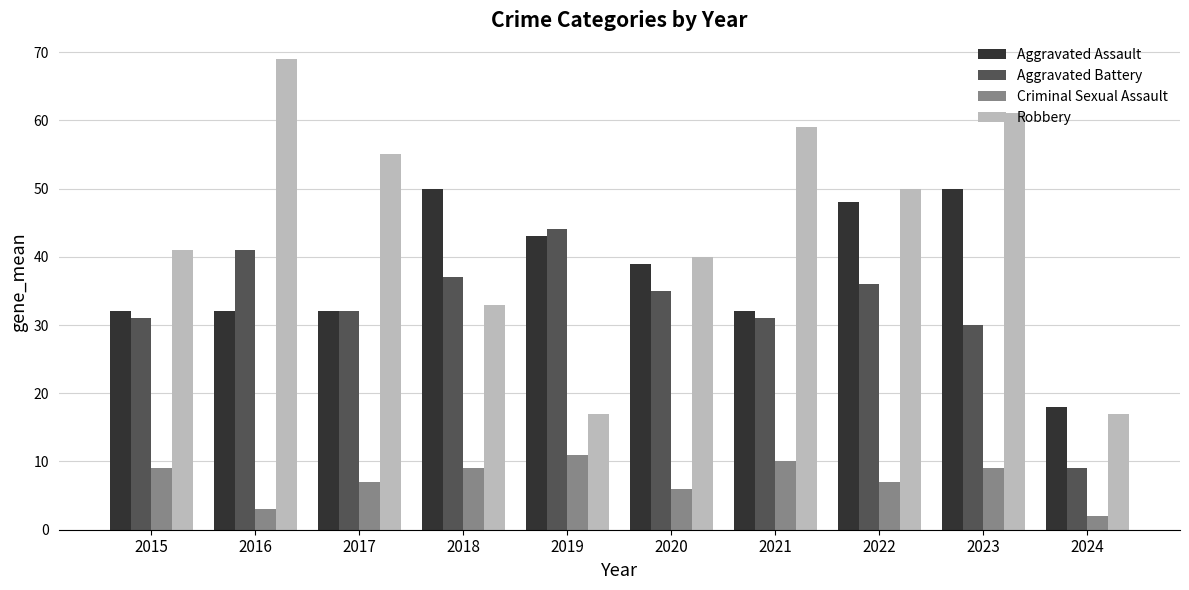

Which category has the lowest value across all series?

2024